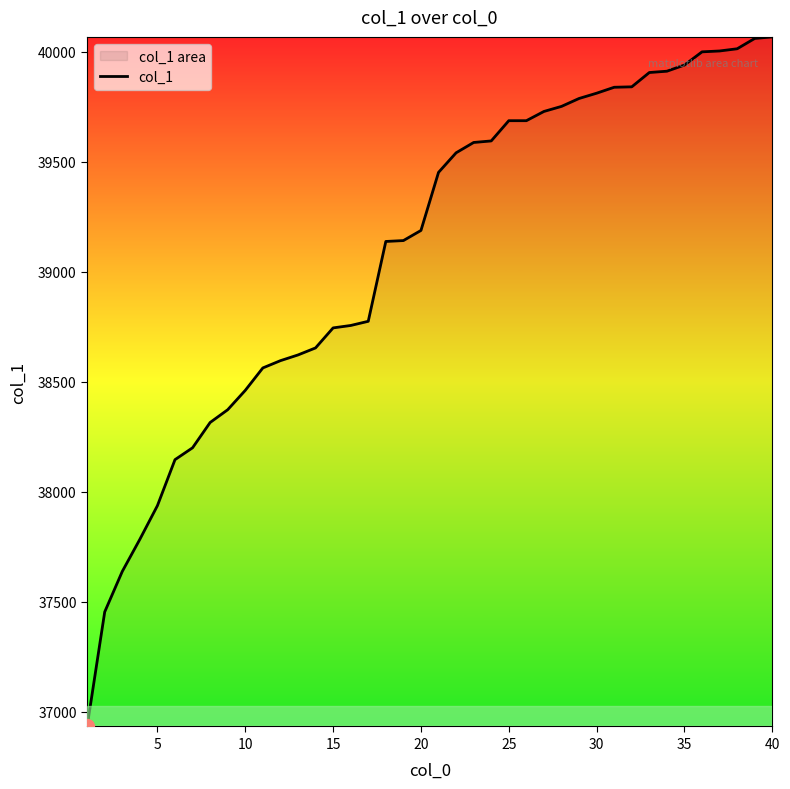

Is it true that the value at 5 is 37937?

True